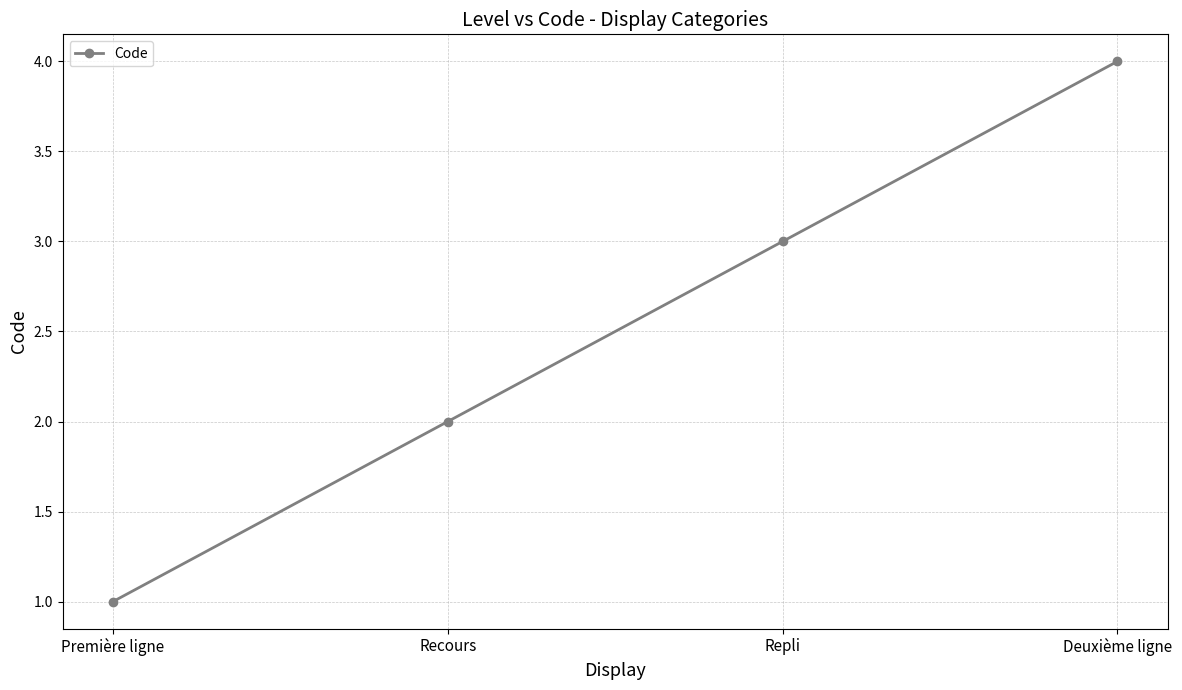

Which label corresponds to the smallest value in the chart?

Première ligne